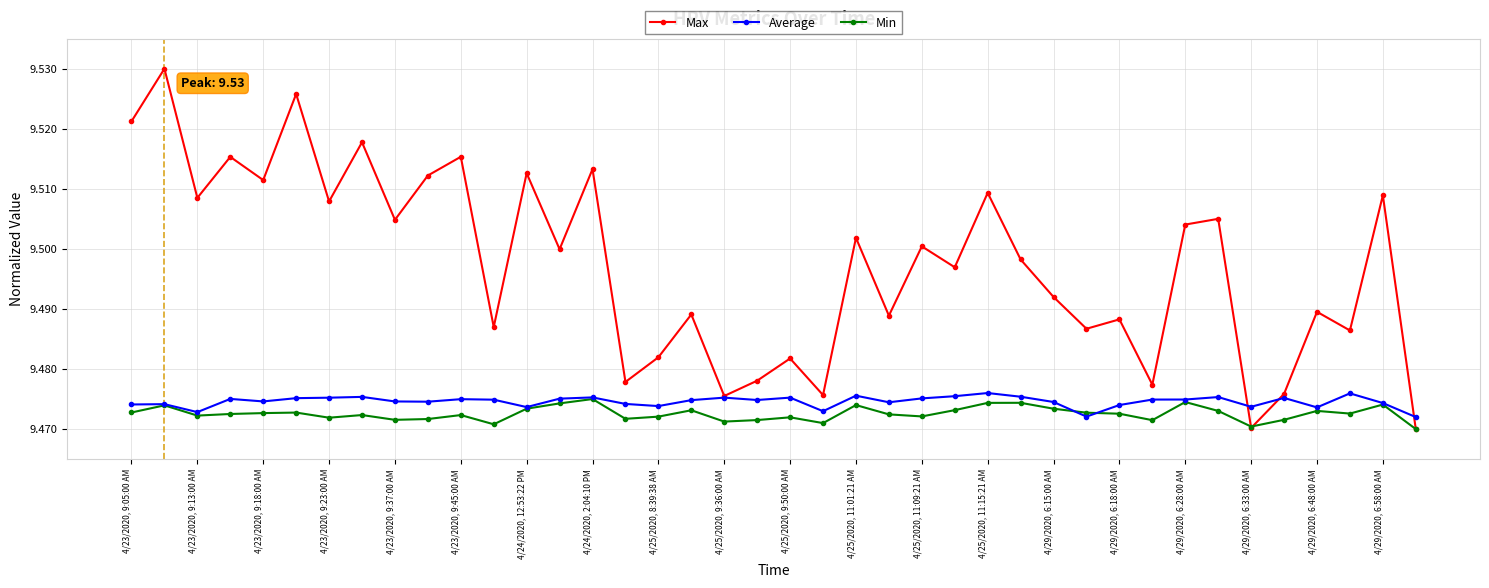

True or false: Min has more than 2 interior local peaks.

True